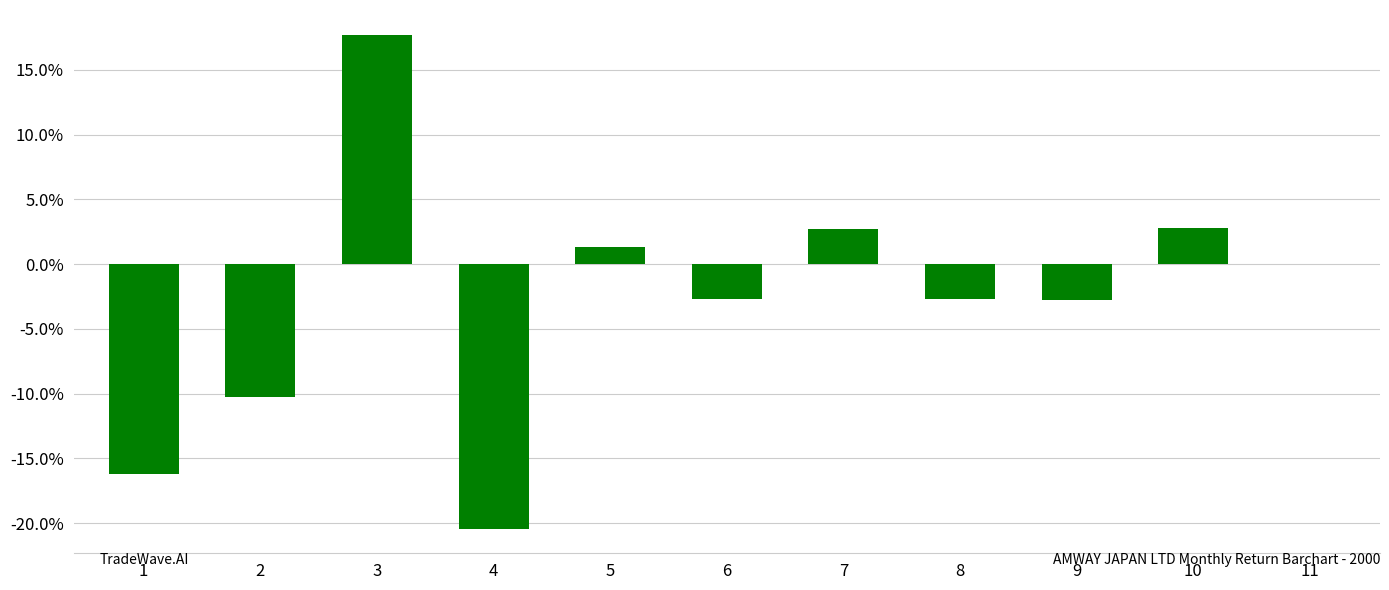

Count the number of data series in this chart.

1